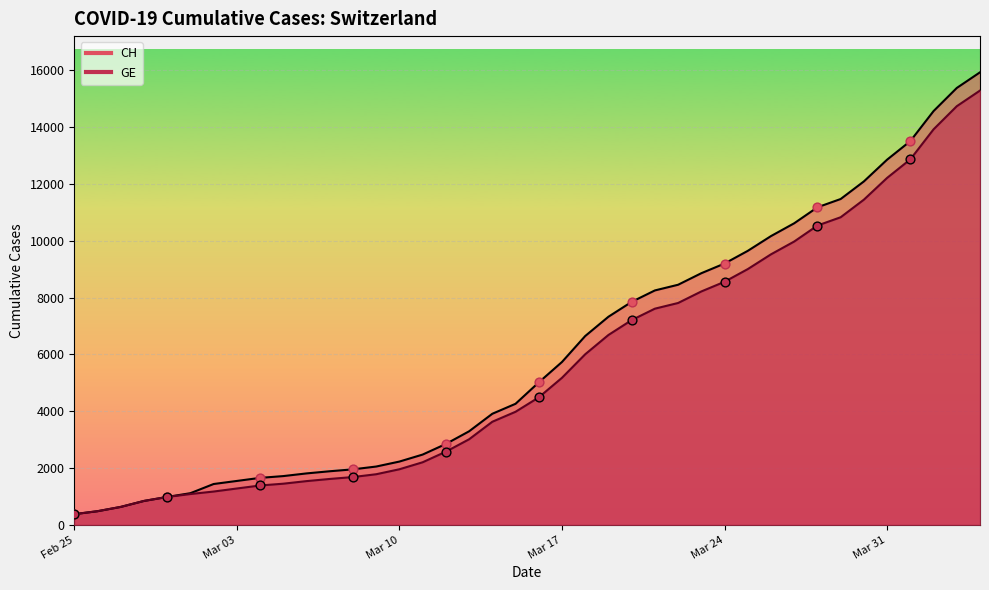

What are all the series names shown in the legend?

CH, GE